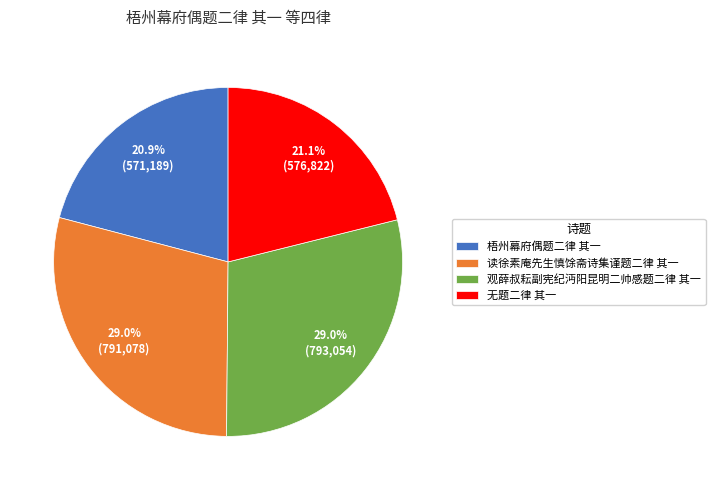

Is there any slice that represents more than half of the pie?

No